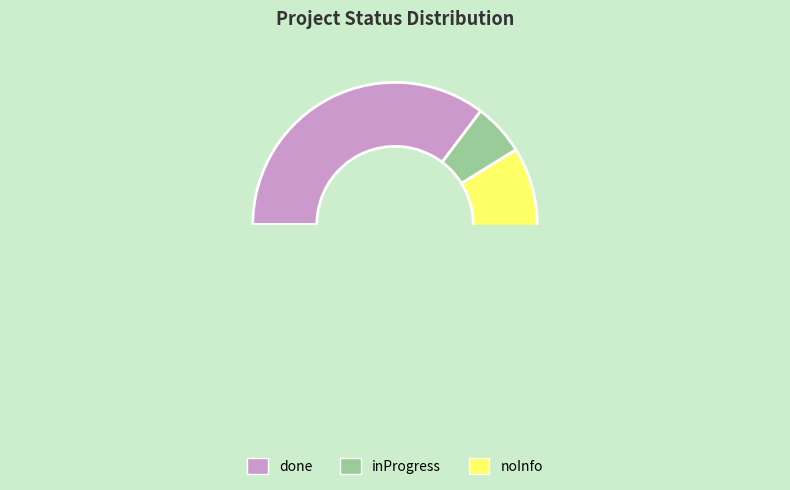

Does inProgress represent more than half of the total?

No